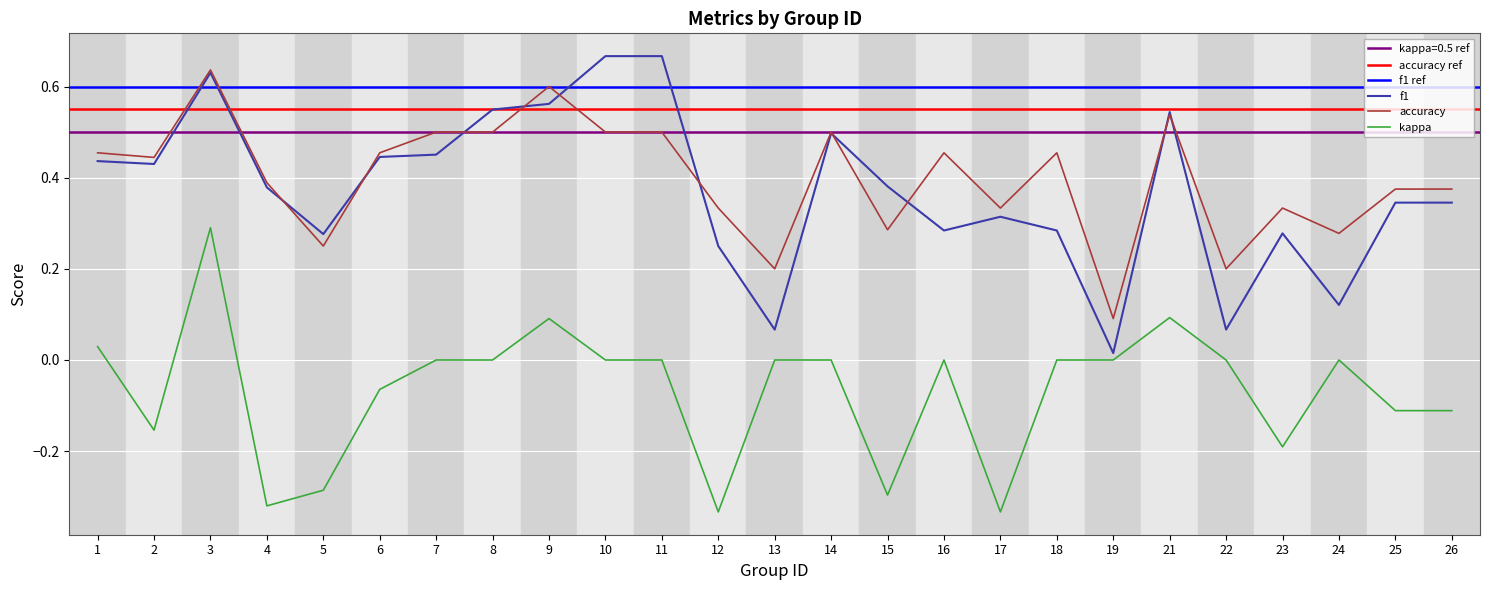

Is the value of kappa at 9 greater than the value of f1 at 2?

No